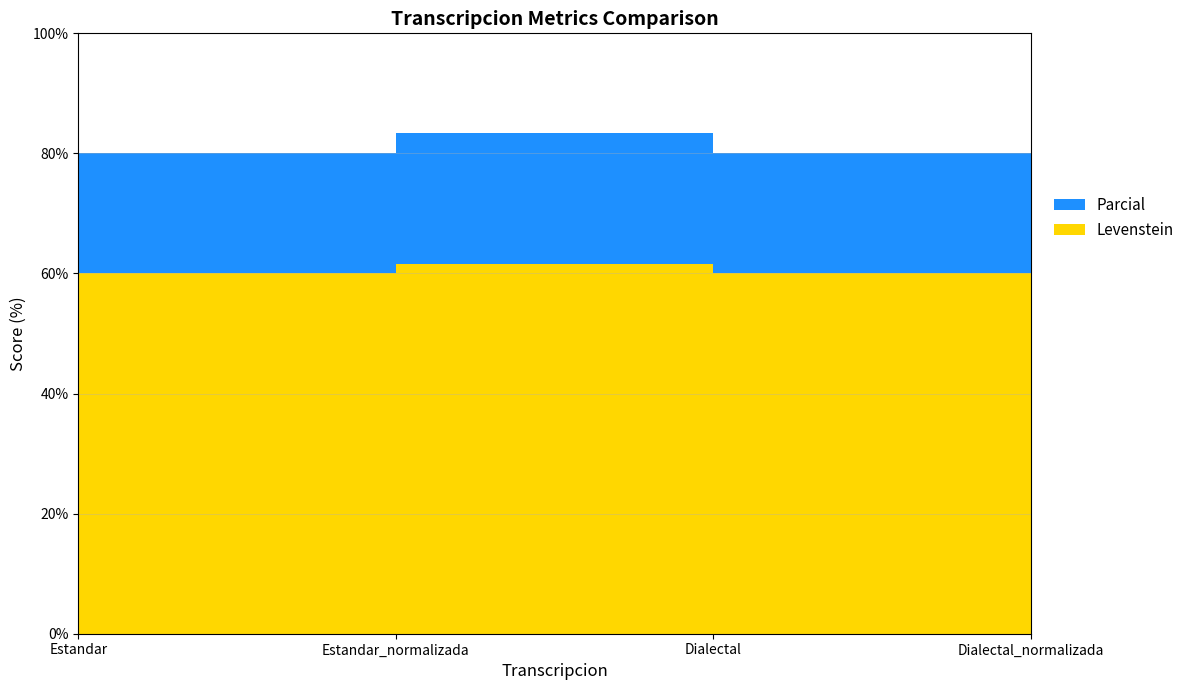

Reading left to right, what are all the values shown in this chart?

Levenstein: 60.0	61.5	60.0	61.5
Parcial: 80.0	83.3	80.0	83.3